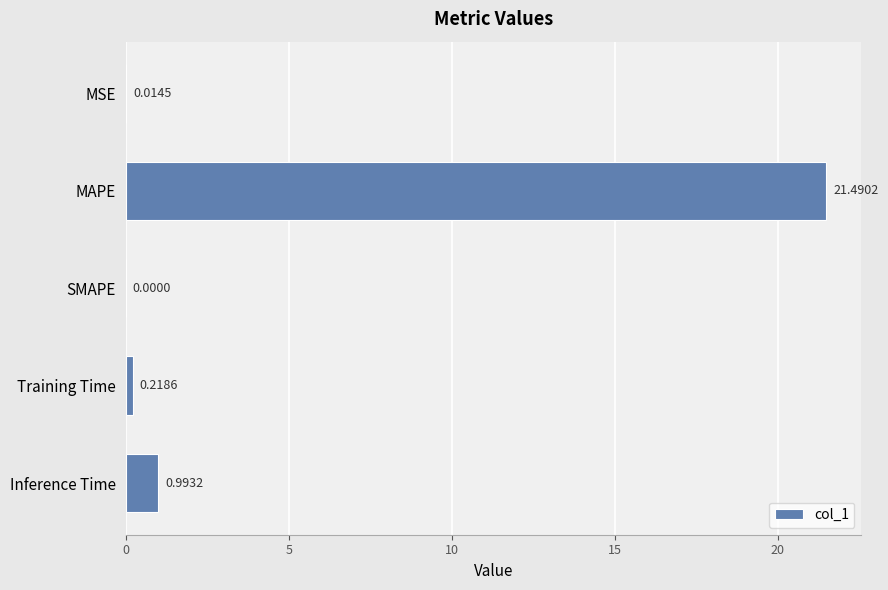

Are the bars grouped side by side (vs. stacked)?

No